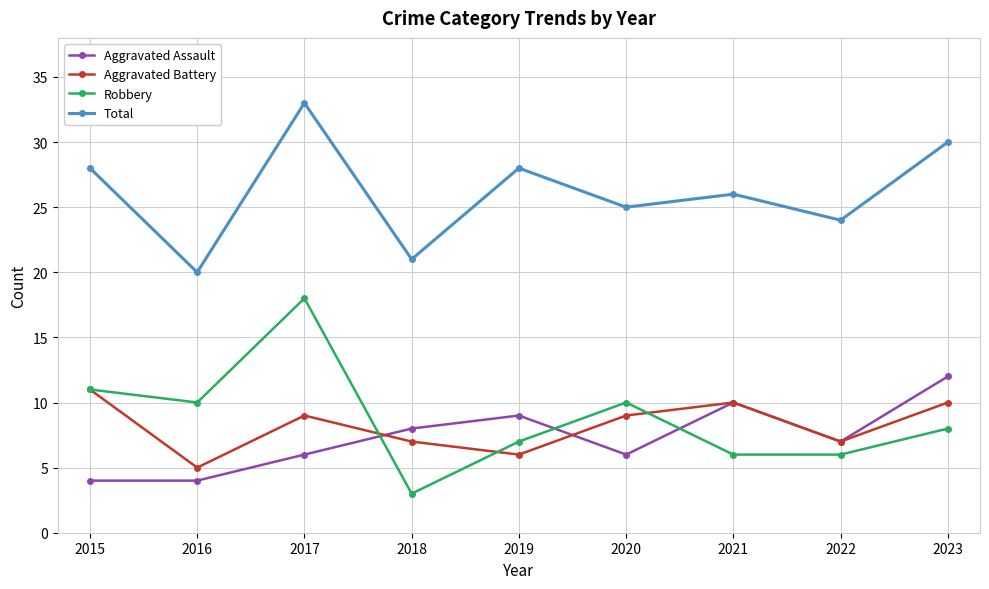

What is the sum of the Total values at 2022 and 2018?

45